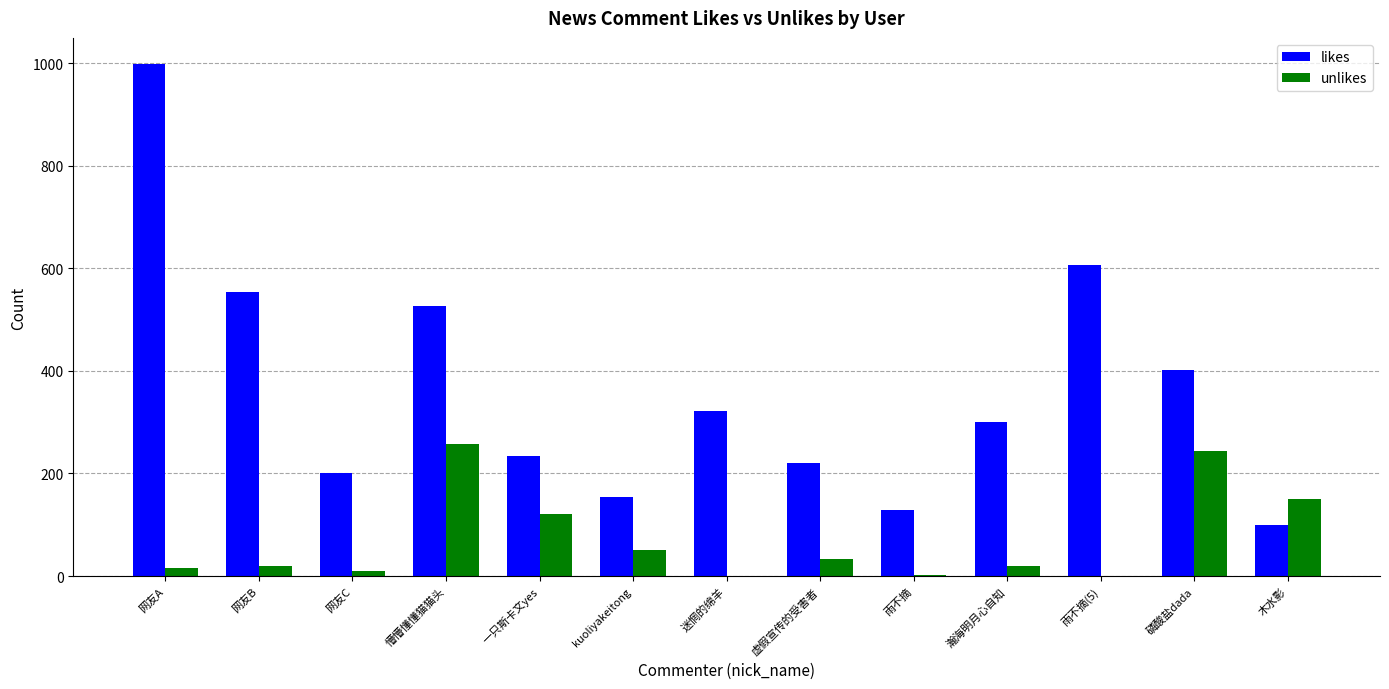

The value of likes at 网友A is 999. True or false?

True